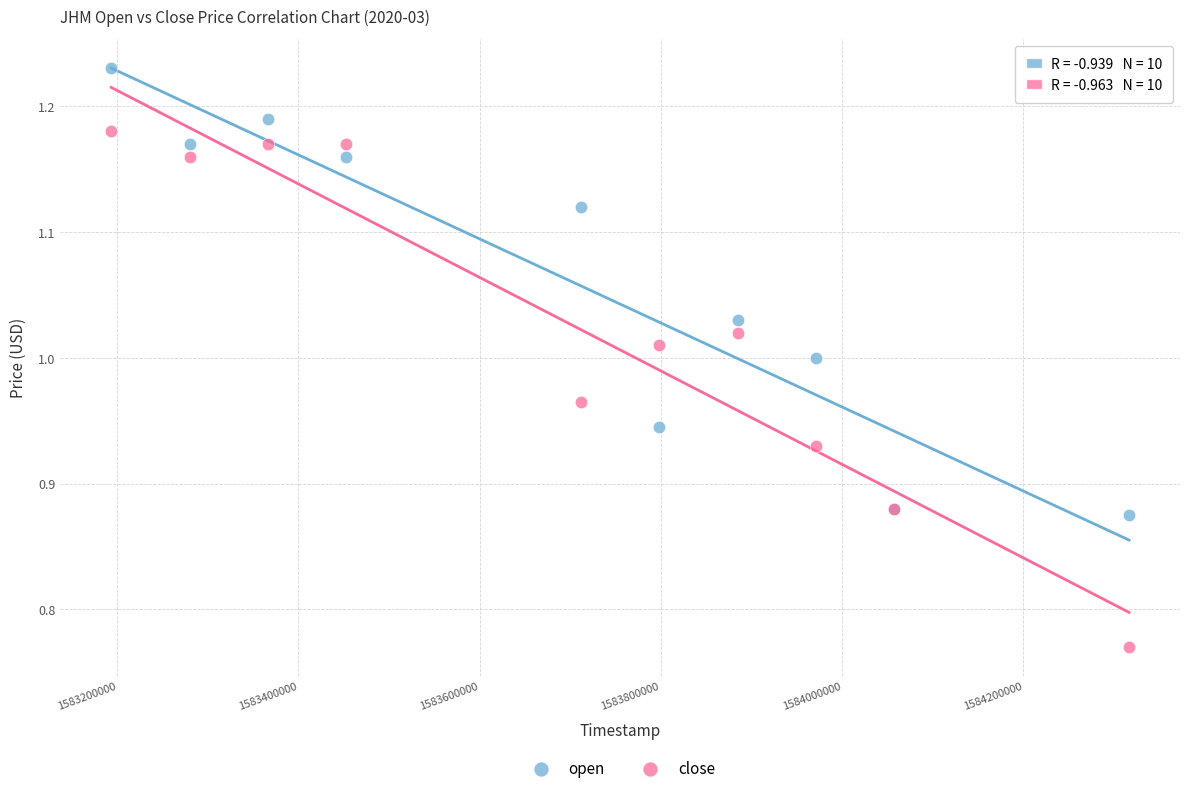

What is the X range (max minus min) for the scatter plot?

1123200.0